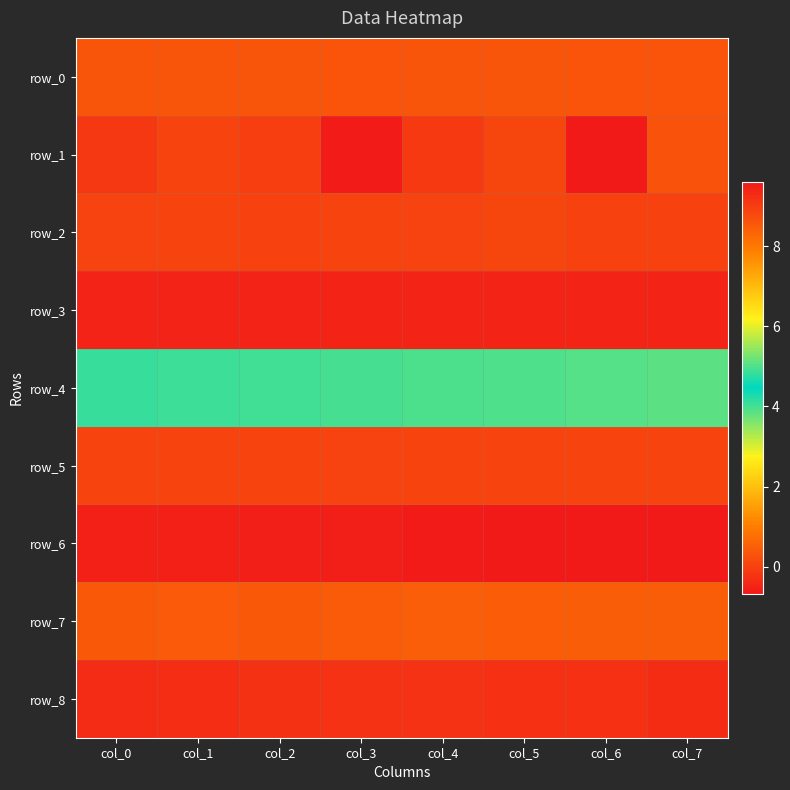

What is the sum of the row_6 values at col_6 and col_5?

19.2